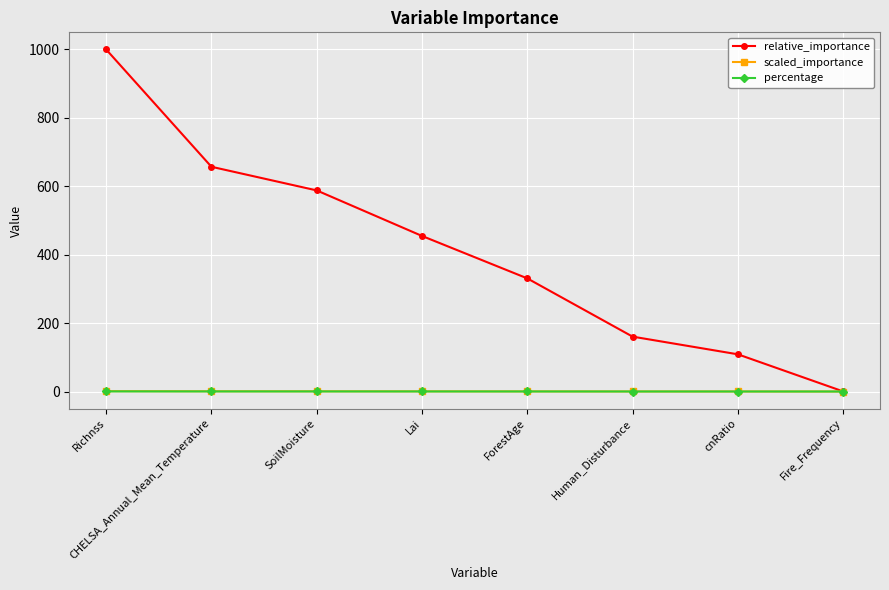

Where does the relative_importance series first go above 454?

Richnss